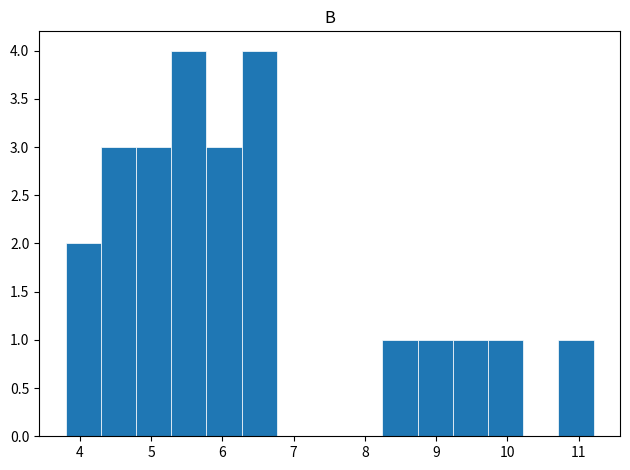

How tall is the bar that spans 9.7 to 10.2 on the x-axis? Neither the bar edges nor the heights are printed on the chart, so give them approximately, as read against the axes.

1